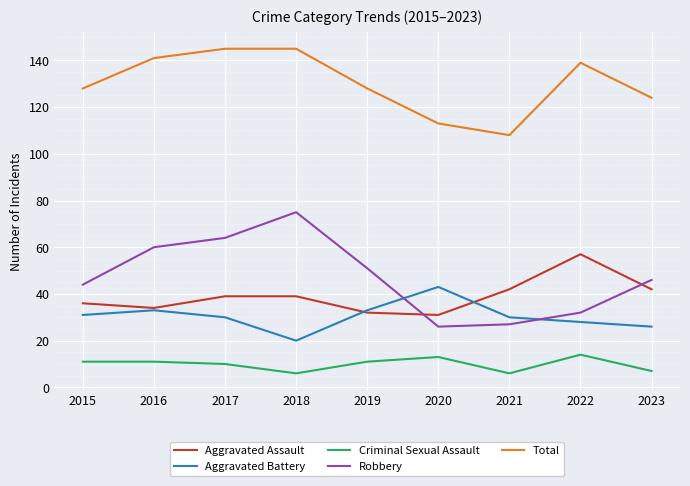

What is the minimum value shown in the chart?

6